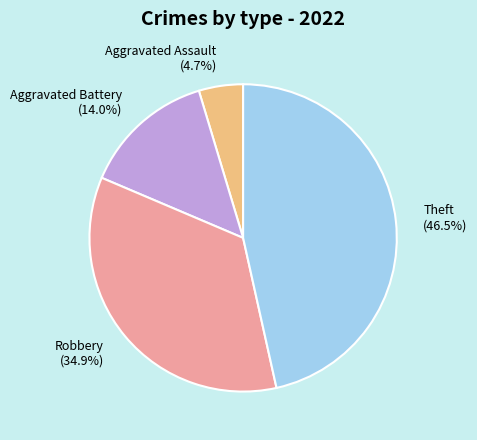

Does any single category account for the majority?

No